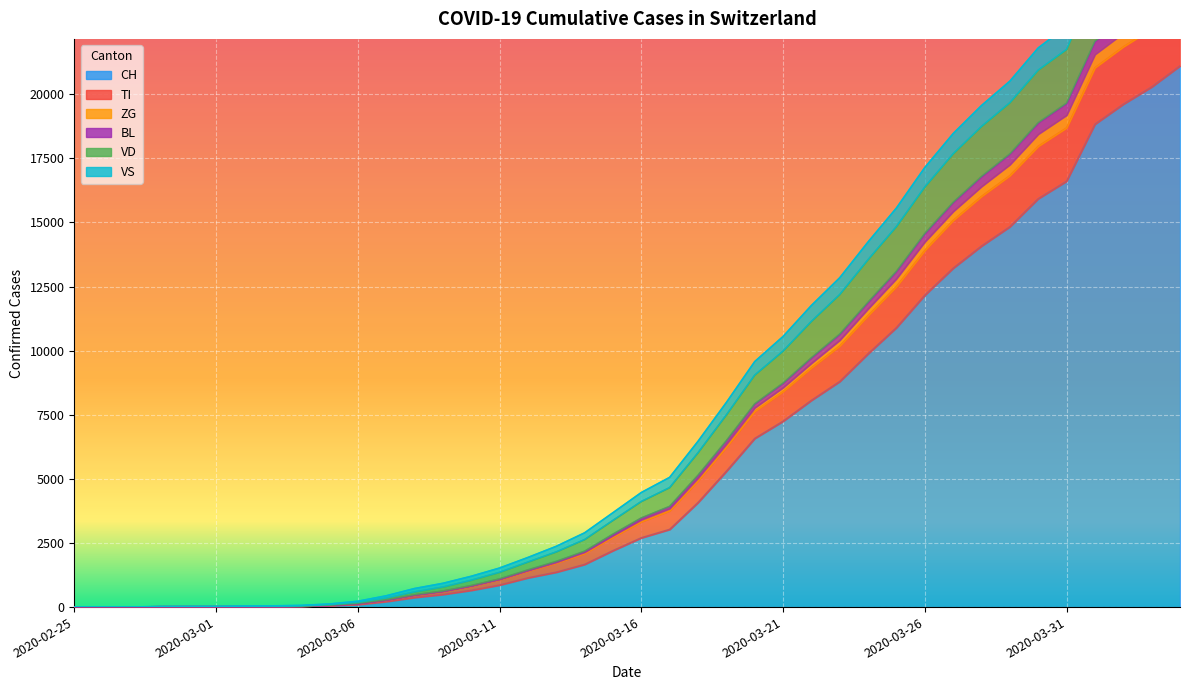

Which category has the lowest value across all series?

2020-02-25